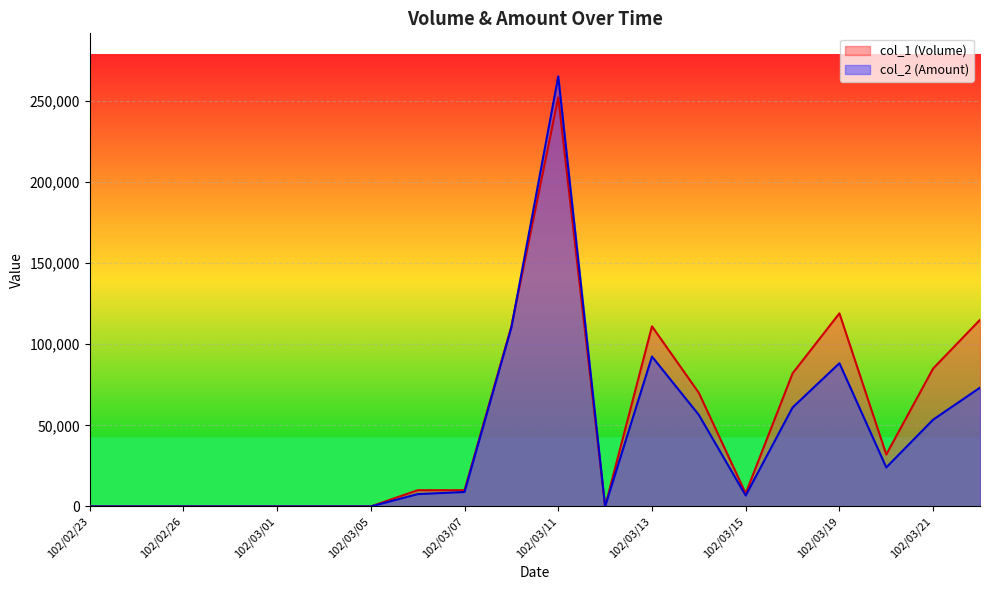

Reading left to right, extract all data points from this chart.

col_1 (Volume): 102/02/23=0	102/02/25=0	102/02/26=0	102/02/27=0	102/03/01=0	102/03/04=0	102/03/05=0	102/03/06=10000	102/03/07=10000	102/03/08=111000	102/03/11=252000	102/03/12=0	102/03/13=111000	102/03/14=70000	102/03/15=8000	102/03/18=82000	102/03/19=119000	102/03/20=32000	102/03/21=85000	102/03/22=115000
col_2 (Amount): 102/02/23=0	102/02/25=0	102/02/26=0	102/02/27=0	102/03/01=0	102/03/04=0	102/03/05=0	102/03/06=7600	102/03/07=8900	102/03/08=110360	102/03/11=265040	102/03/12=0	102/03/13=92370	102/03/14=56400	102/03/15=6720	102/03/18=60980	102/03/19=88260	102/03/20=24060	102/03/21=53470	102/03/22=73200